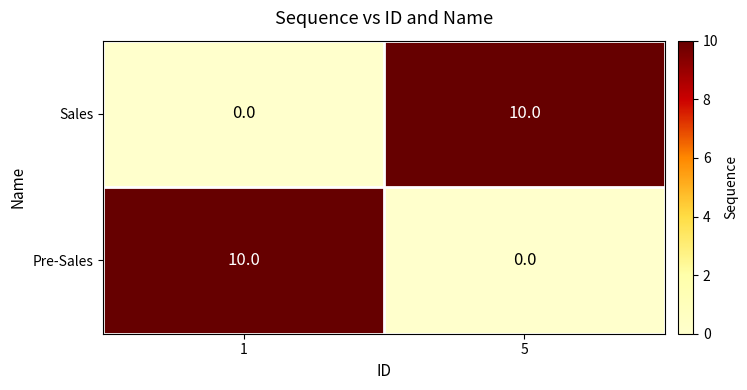

Which category has the lowest value in the Pre-Sales series?

5